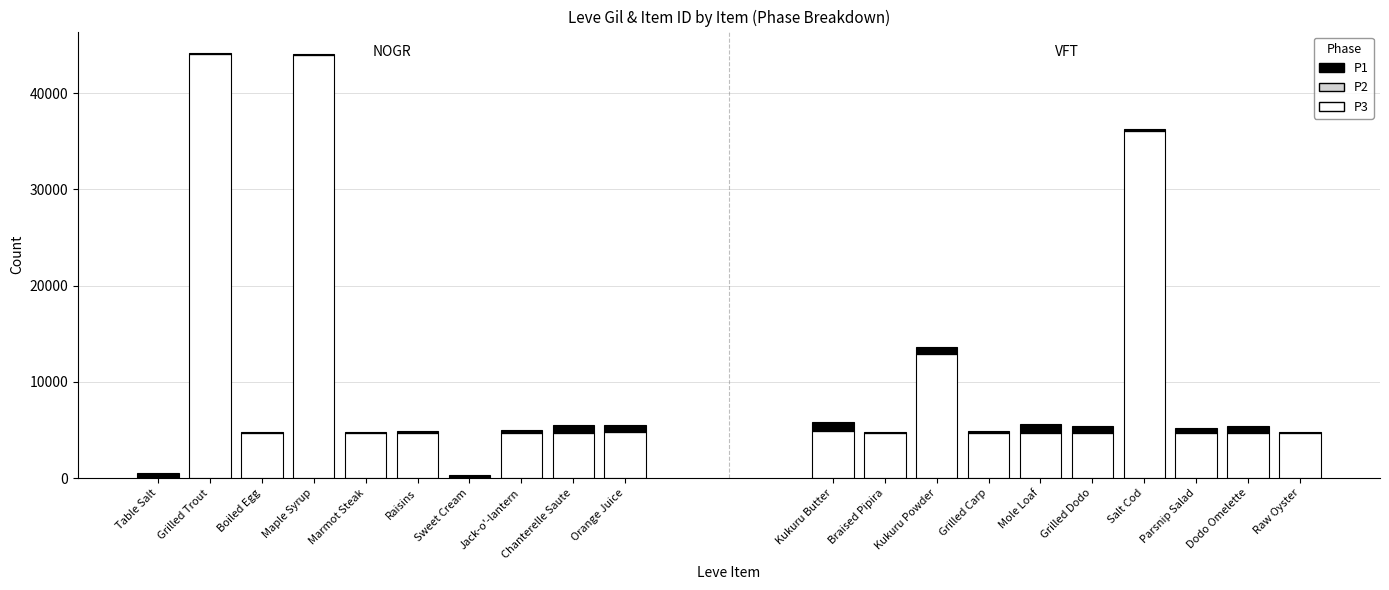

Is the value of P3 at Marmot Steak greater than the value of P1 at Marmot Steak?

Yes